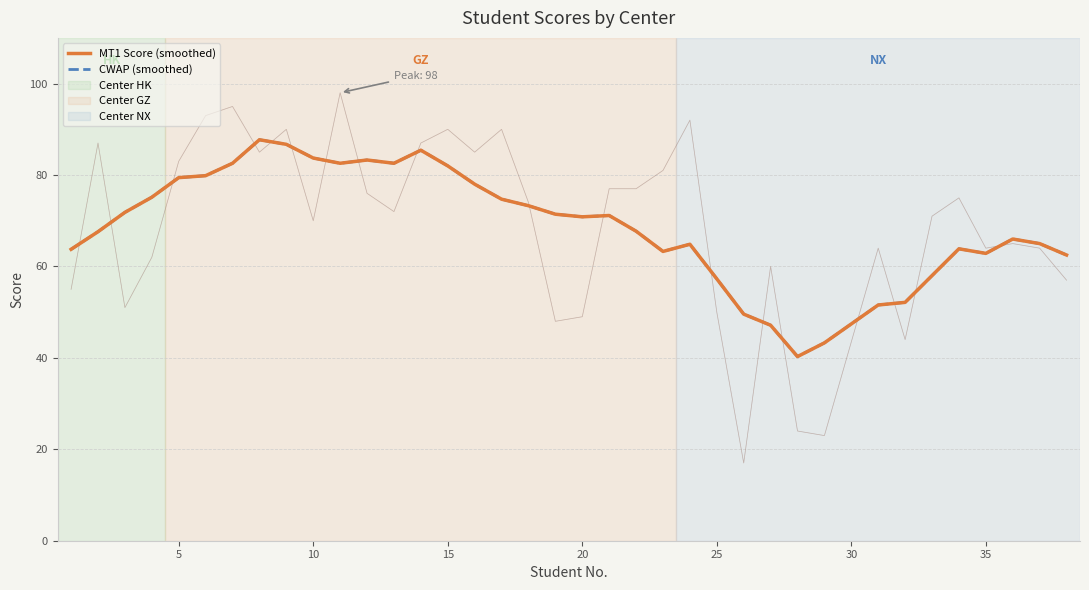

Which series has the largest total across all categories?

MT1 Score (smoothed)